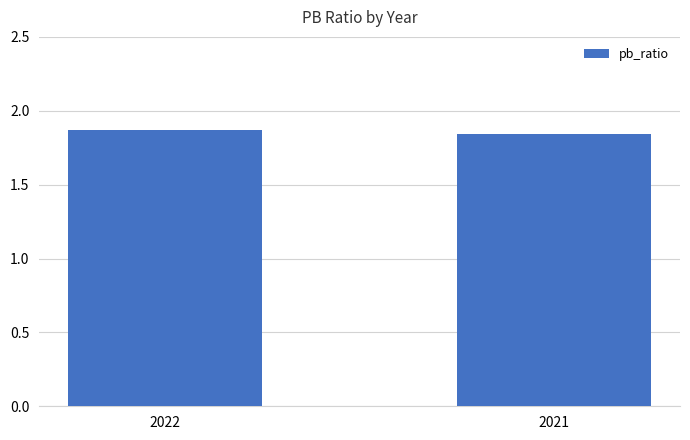

Rank the categories by value from lowest to highest.

2021, 2022